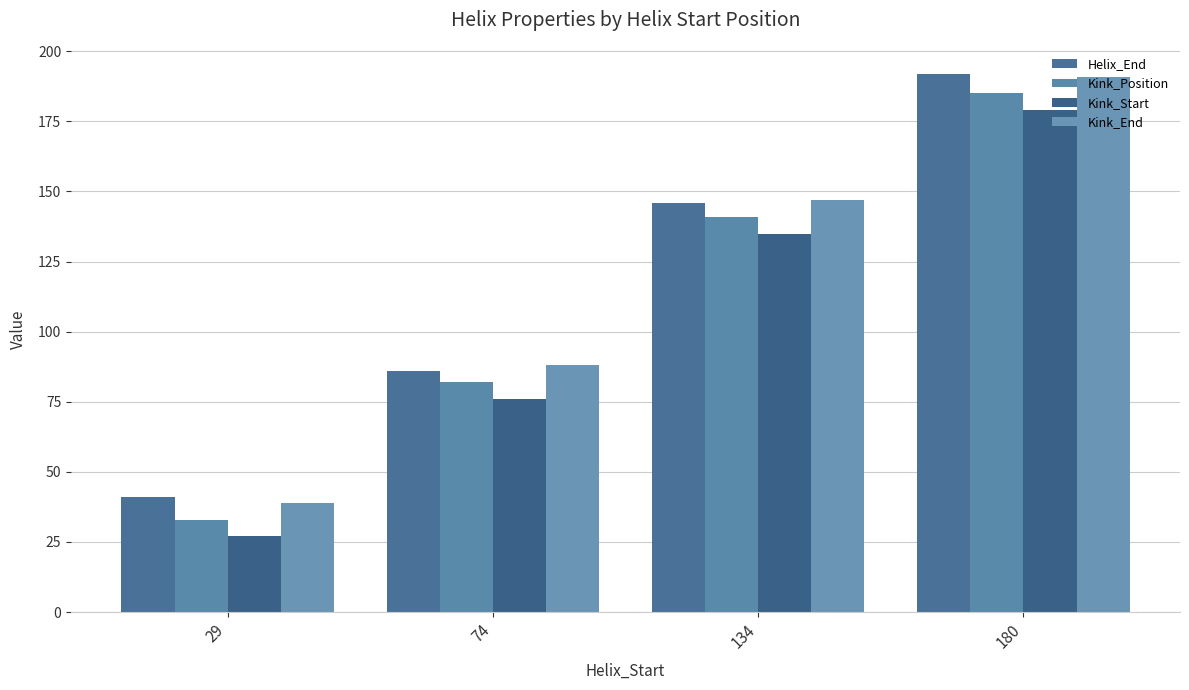

What is the difference between the Helix_End values at 134 and 74?

60